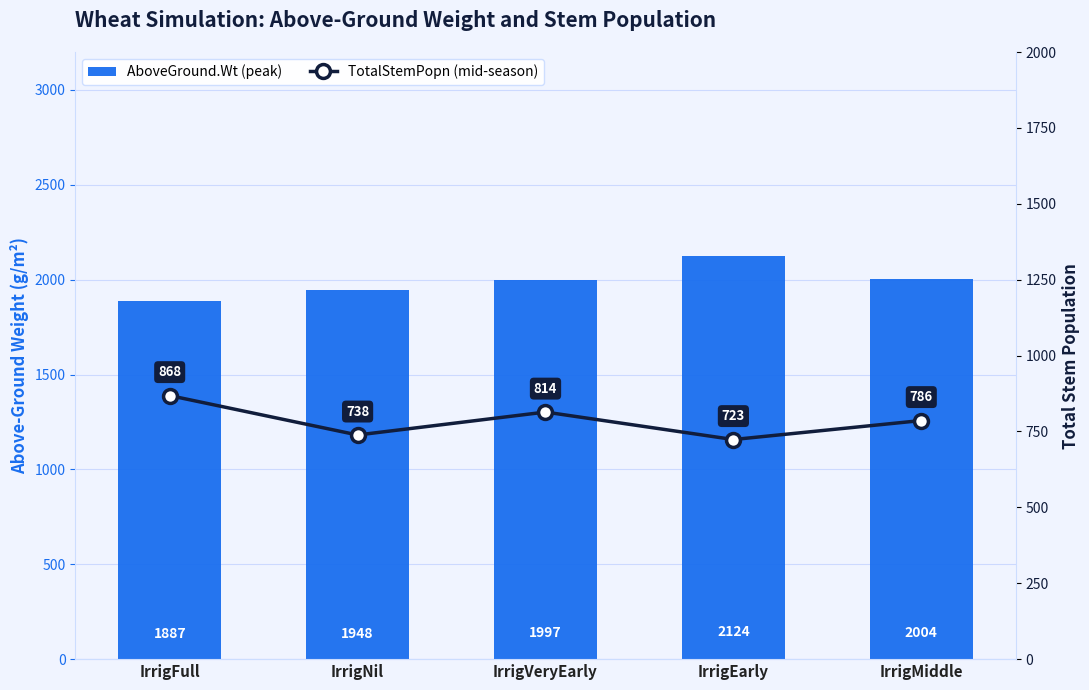

What is the label of the 2nd bar from the right?

IrrigEarly